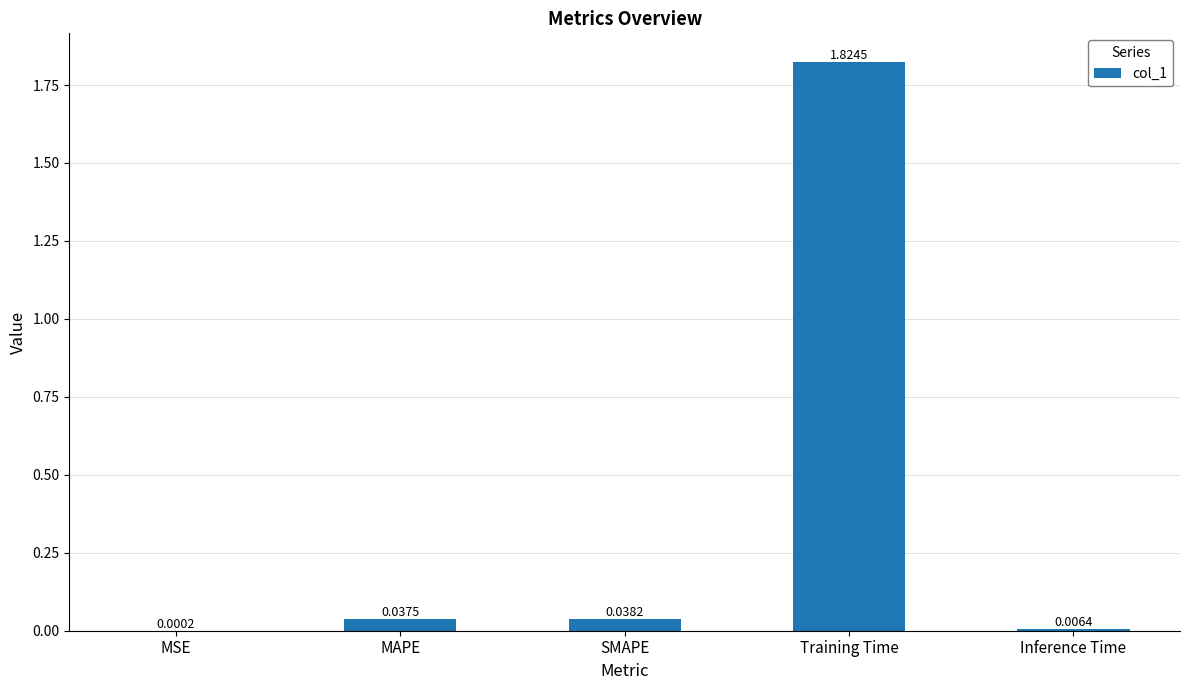

Which category has the highest value across all series?

Training Time